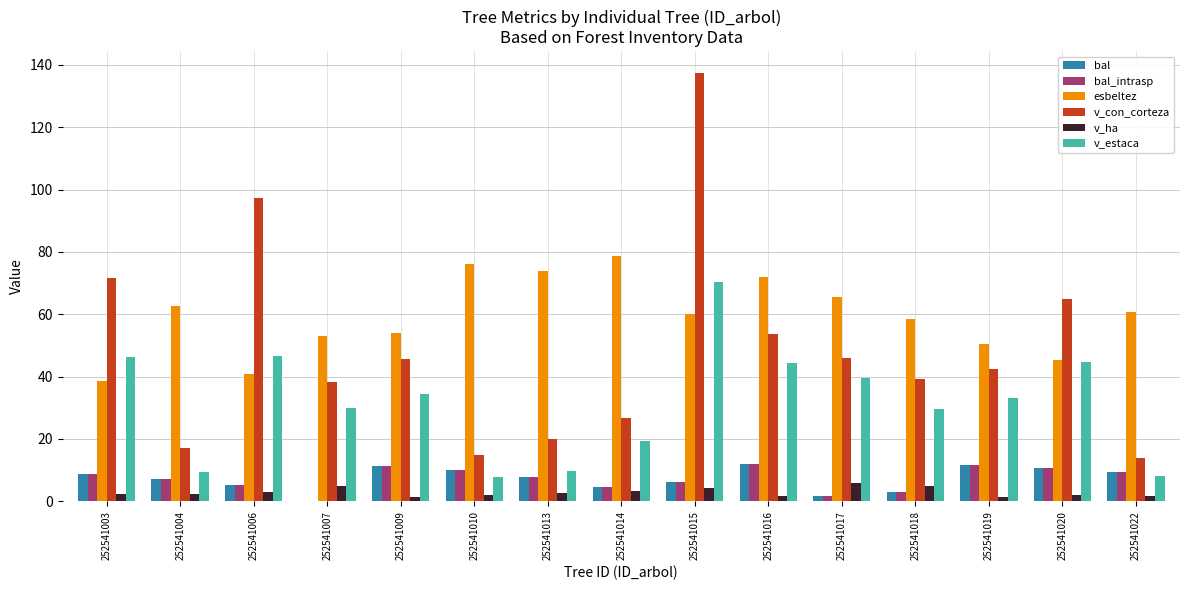

What is the sum of all bal_intrasp values?

108.5